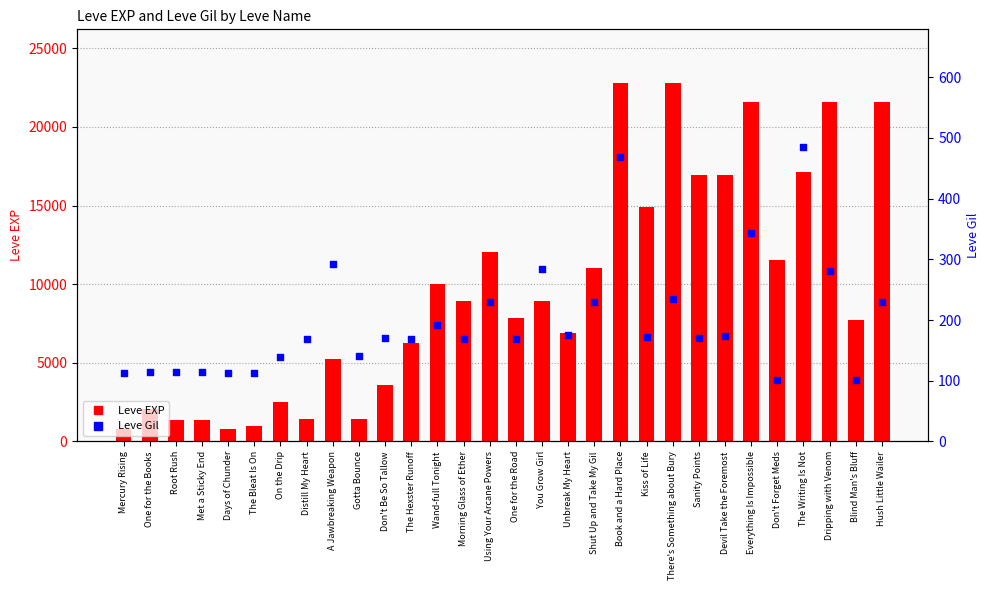

Which series has the widest spread of Y values?

Leve EXP